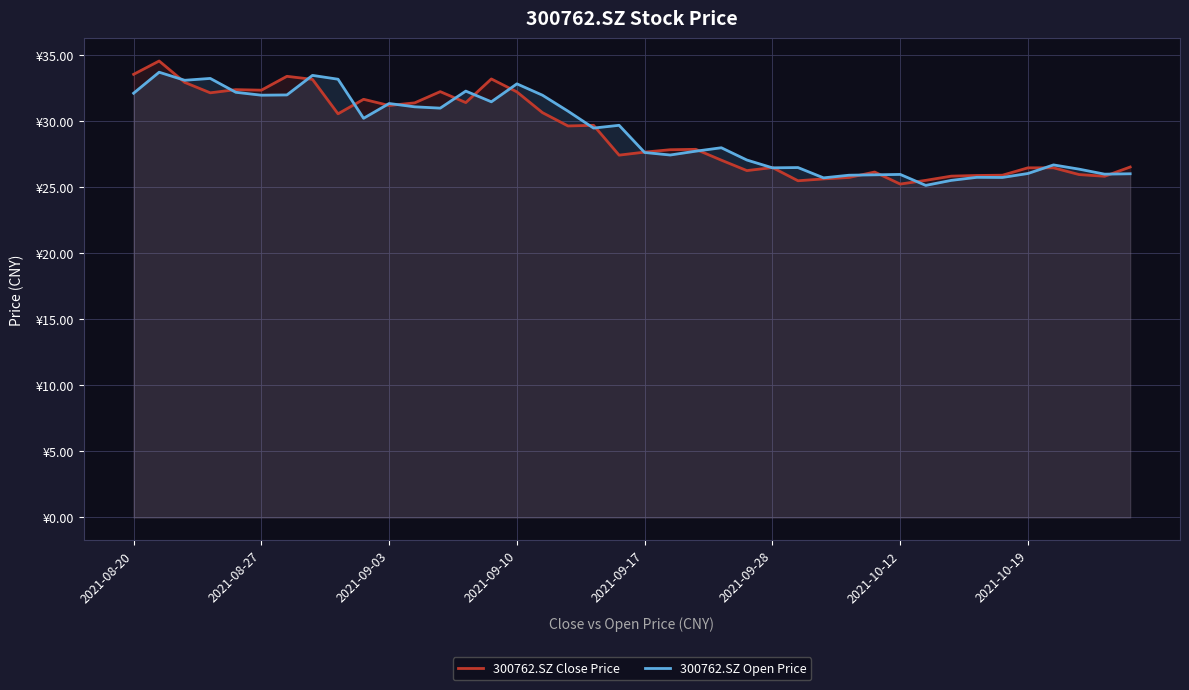

What is the greatest value displayed?

34.6